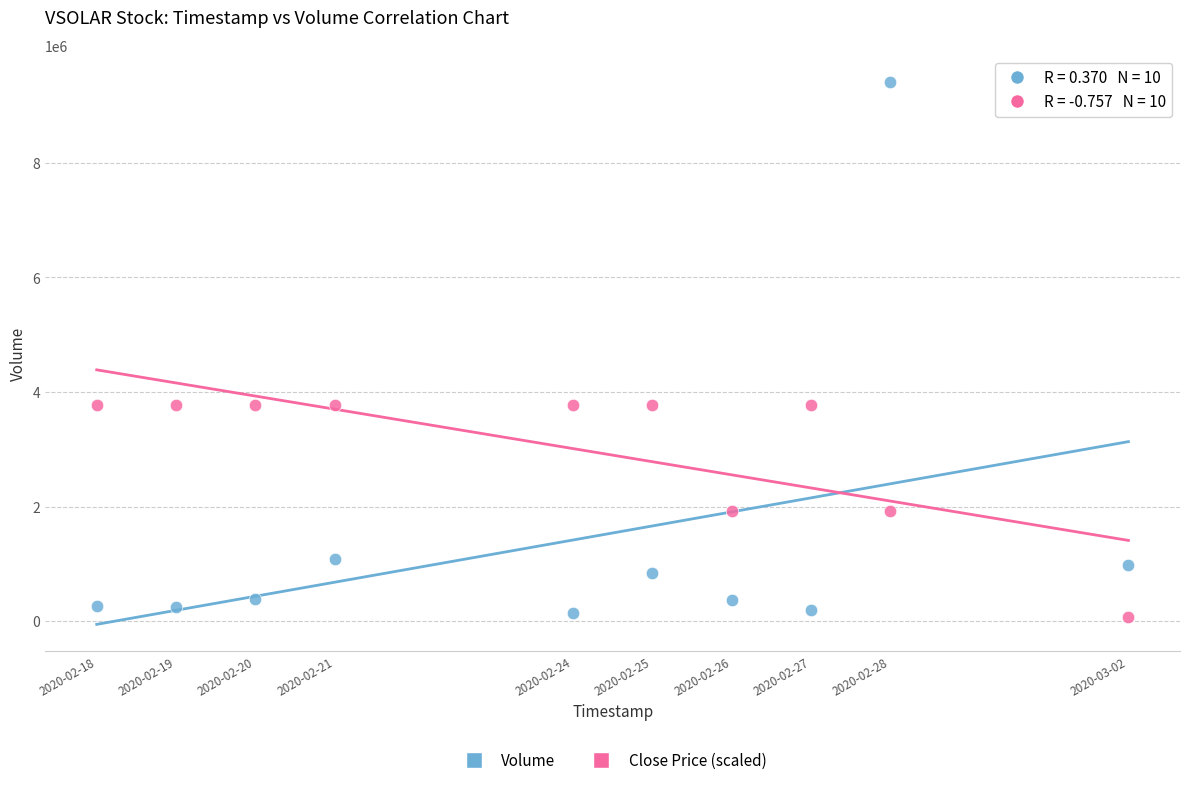

Across all data points, what is the range of X values (max minus min)?

1123200.0